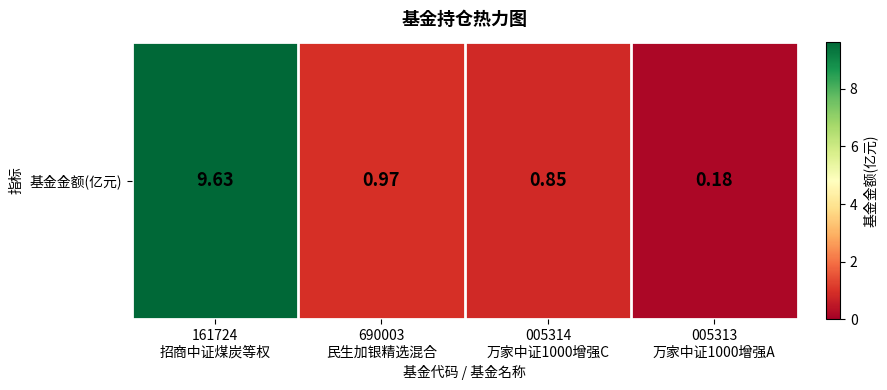

True or false: the data shows 1.6 at 690003
民生加银精选混合.

False